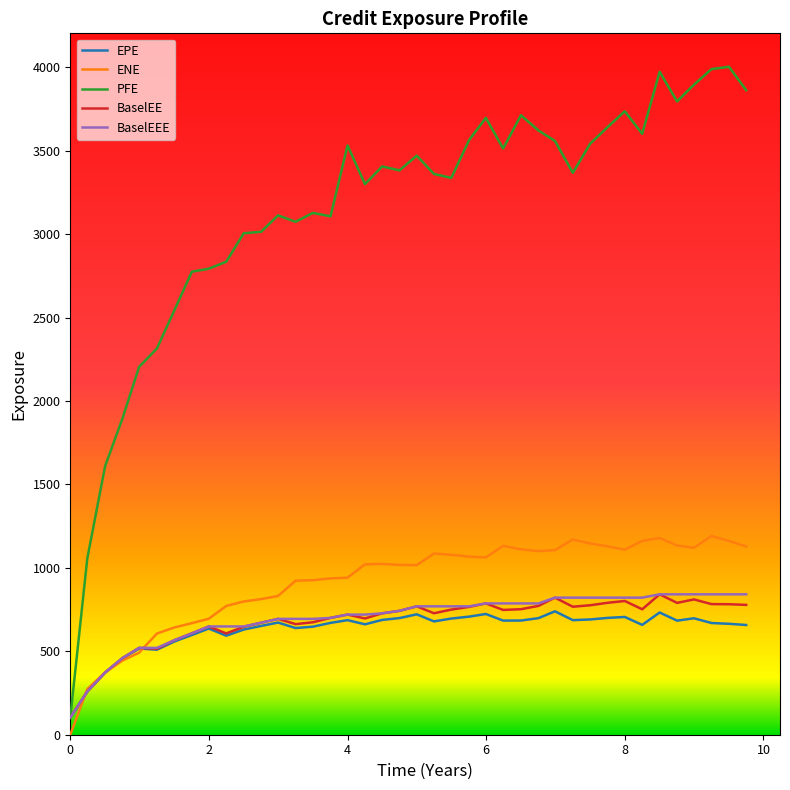

True or false: PFE and ENE cross at least once.

False